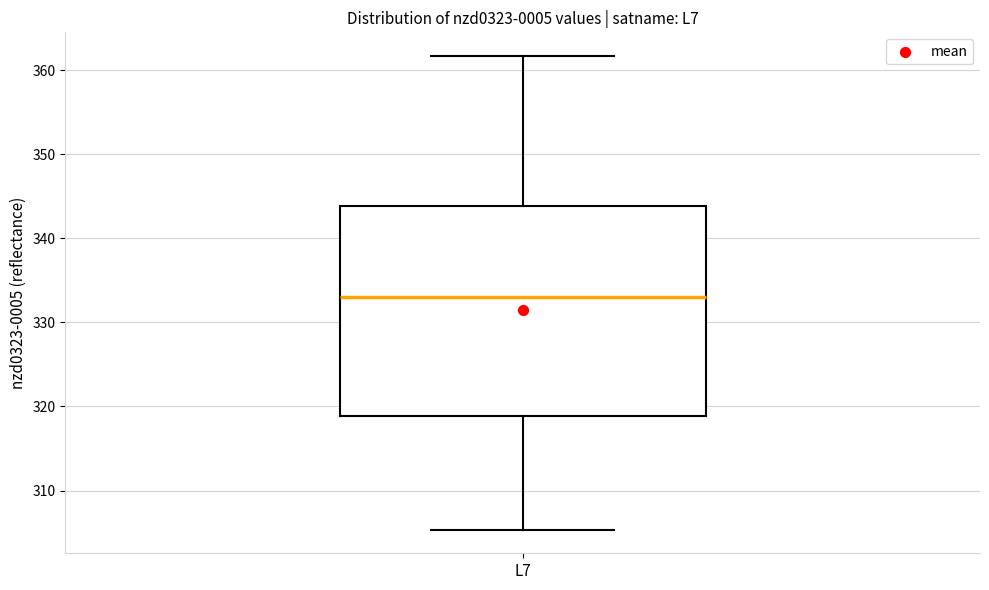

Read this box plot against the y-axis: the position of the median line, the range covered by the box, and the ends of both whiskers. The values are not printed on the chart, so give them approximately, as read against the axis.

median 333, box 319 to 344, whiskers 305 to 362